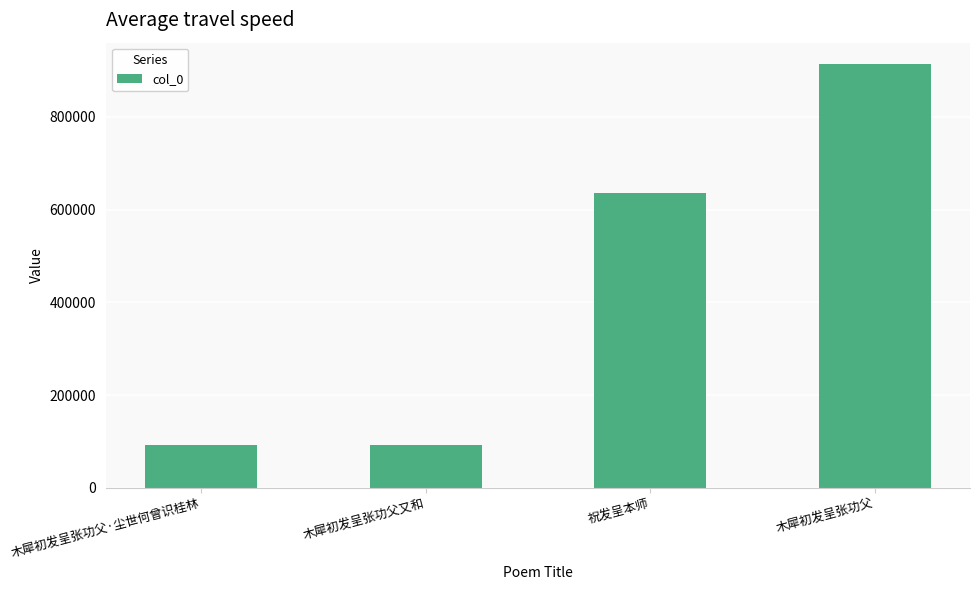

What is the difference between the maximum and second lowest values?

821565